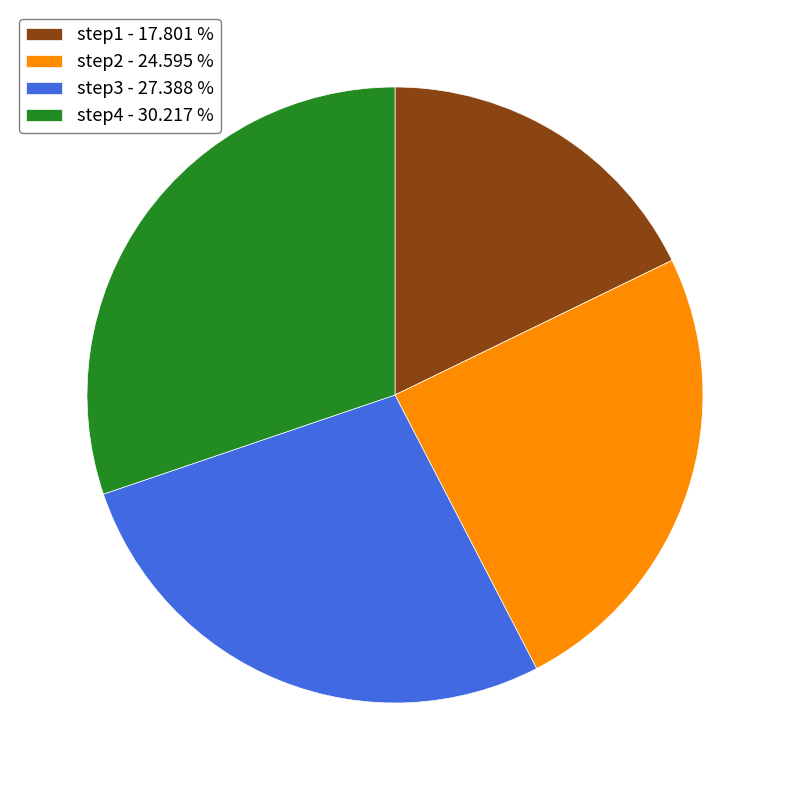

Combined, do step2 - 24.595 % and step1 - 17.801 % account for over 50%?

No